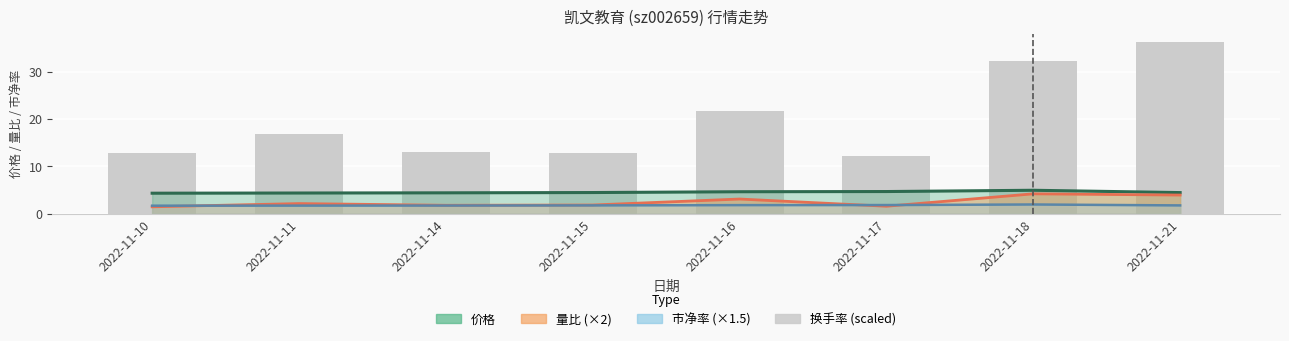

At which label is the value closest to 24?

2022-11-16